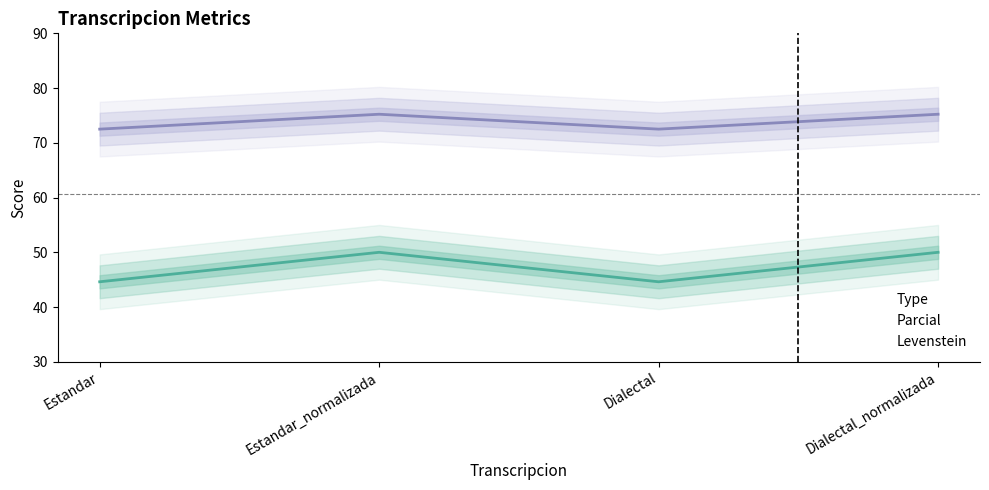

Between Estandar_normalizada and Dialectal, which series saw the biggest shift?

Parcial